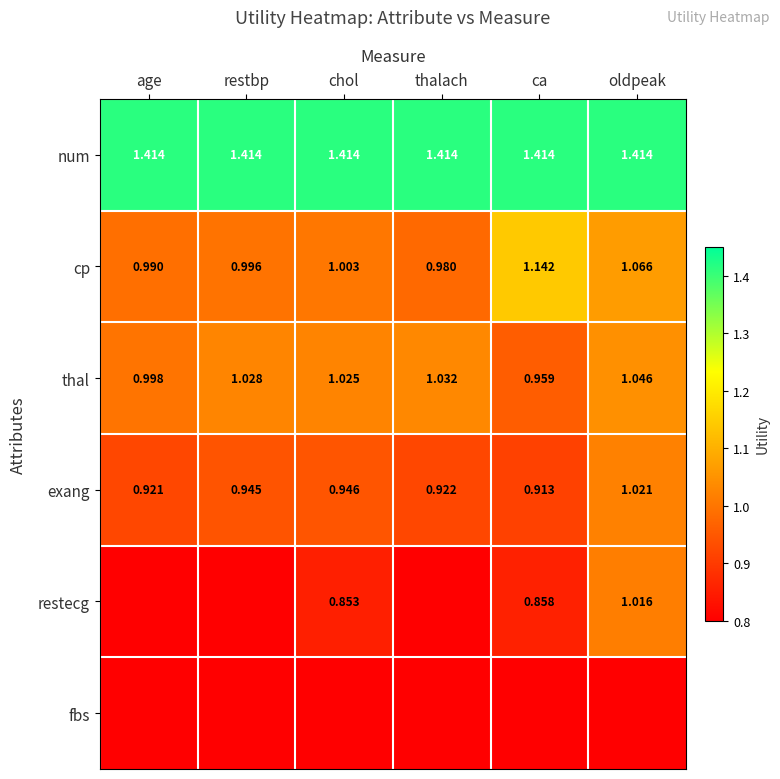

At which label is cp closest to 1?

chol